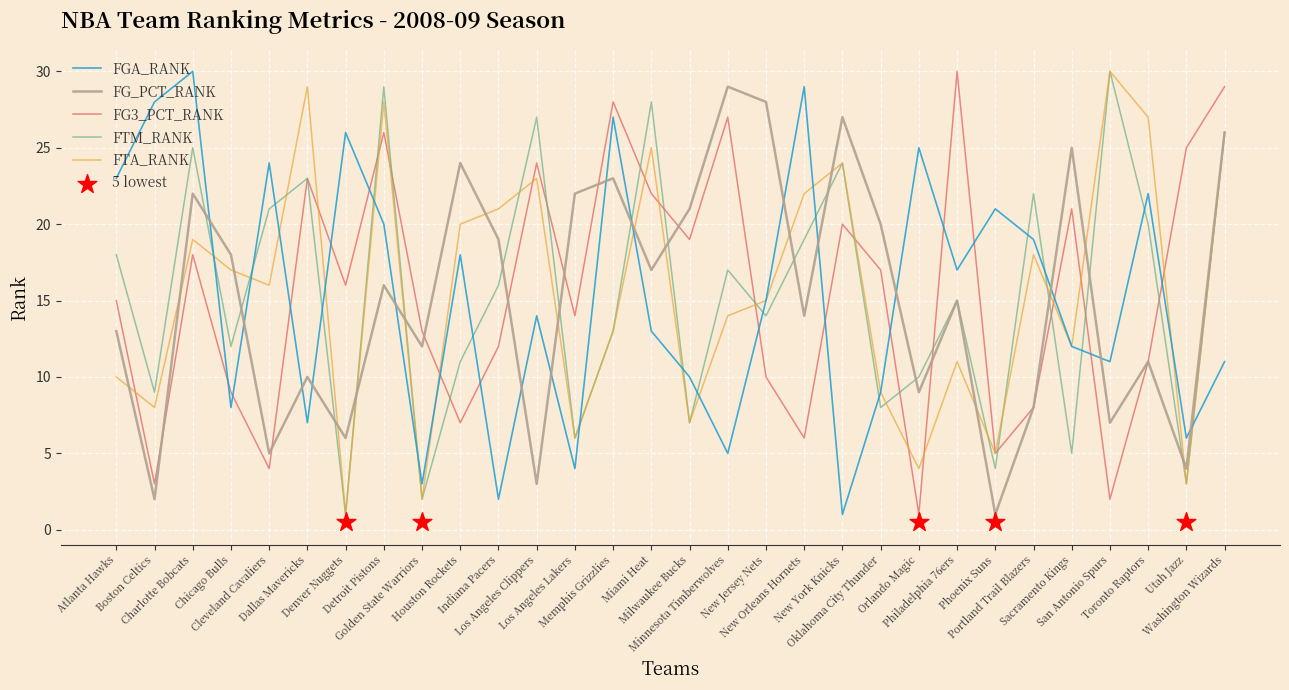

What is the total value across all series at Boston Celtics?

50